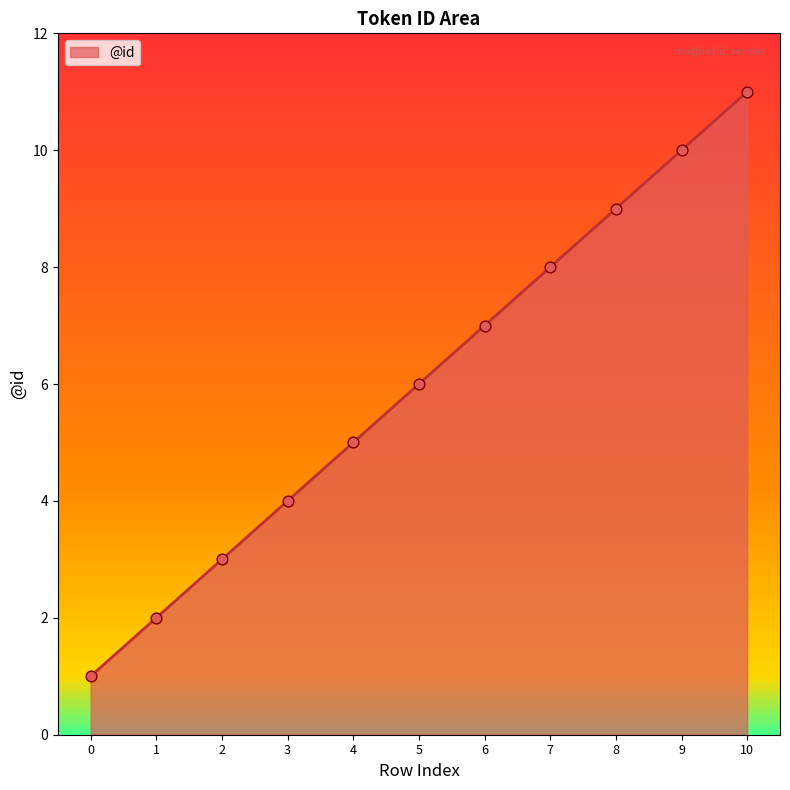

Approximately how many times larger is the value at 10 compared to 5?

1.8